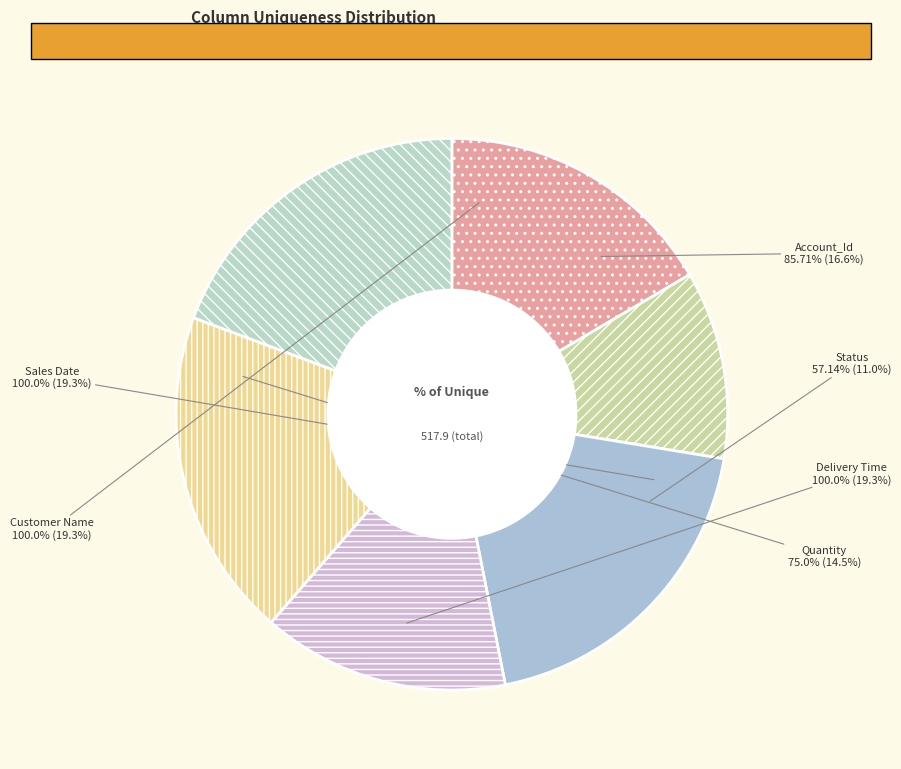

The Quantity slice represents 14% of the pie. True or false?

True